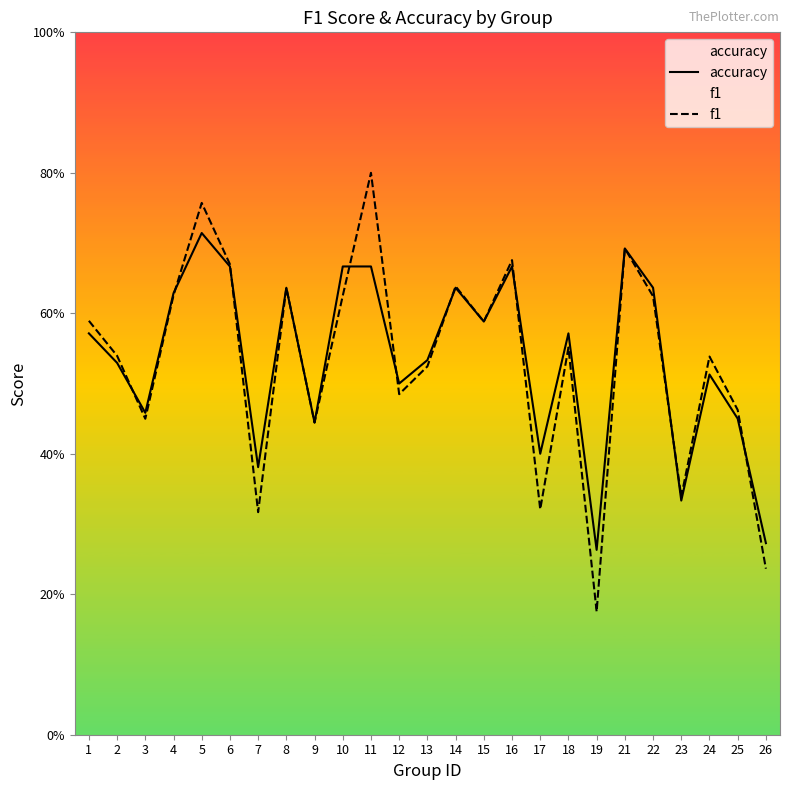

Reading right to left, transcribe all the data shown in this chart.

accuracy: 26=0.3	25=0.5	24=0.5	23=0.3	22=0.6	21=0.7	19=0.3	18=0.6	17=0.4	16=0.7	15=0.6	14=0.6	13=0.5	12=0.5	11=0.7	10=0.7	9=0.4	8=0.6	7=0.4	6=0.7	5=0.7	4=0.6	3=0.5	2=0.5	1=0.6
f1: 26=0.2	25=0.5	24=0.5	23=0.3	22=0.6	21=0.7	19=0.2	18=0.6	17=0.3	16=0.7	15=0.6	14=0.6	13=0.5	12=0.5	11=0.8	10=0.6	9=0.4	8=0.6	7=0.3	6=0.7	5=0.8	4=0.6	3=0.4	2=0.5	1=0.6